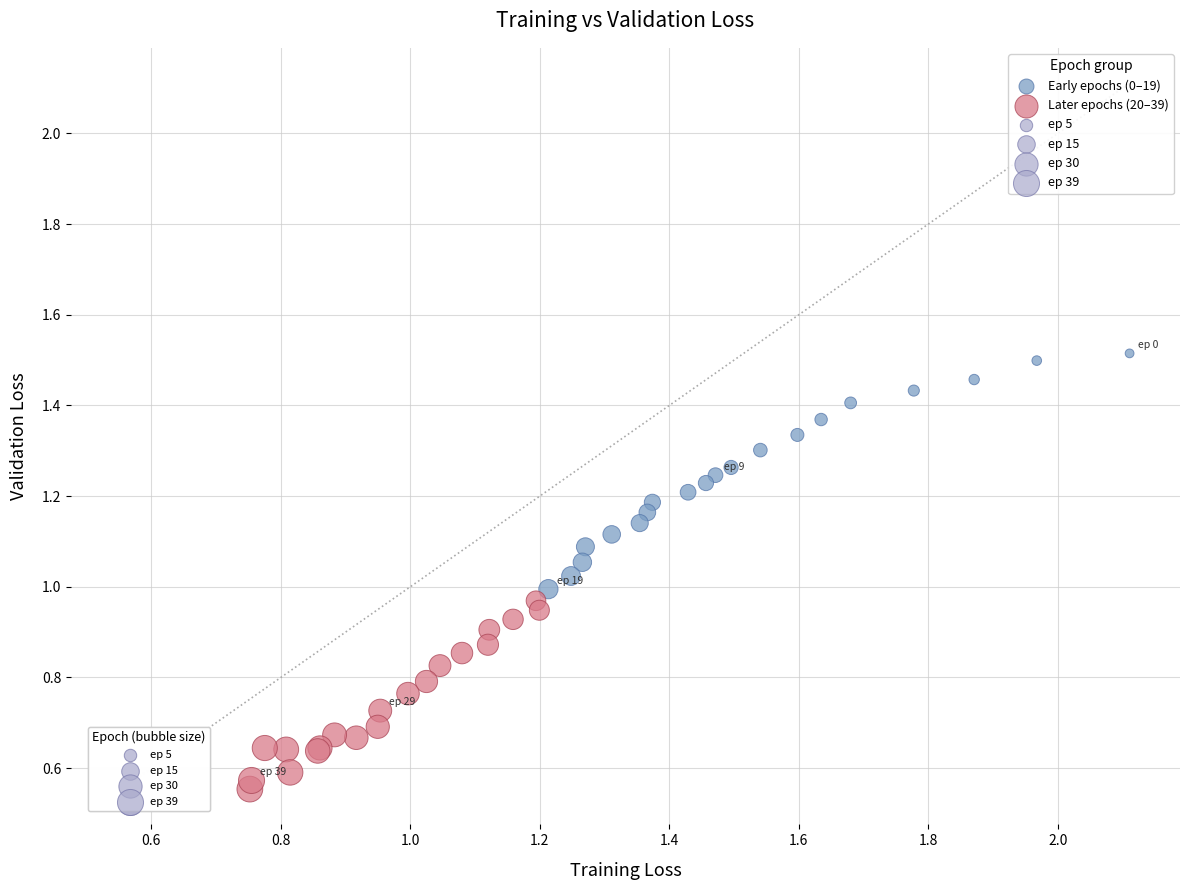

Which series has the largest Y range (max minus min)?

Early epochs (0–19)